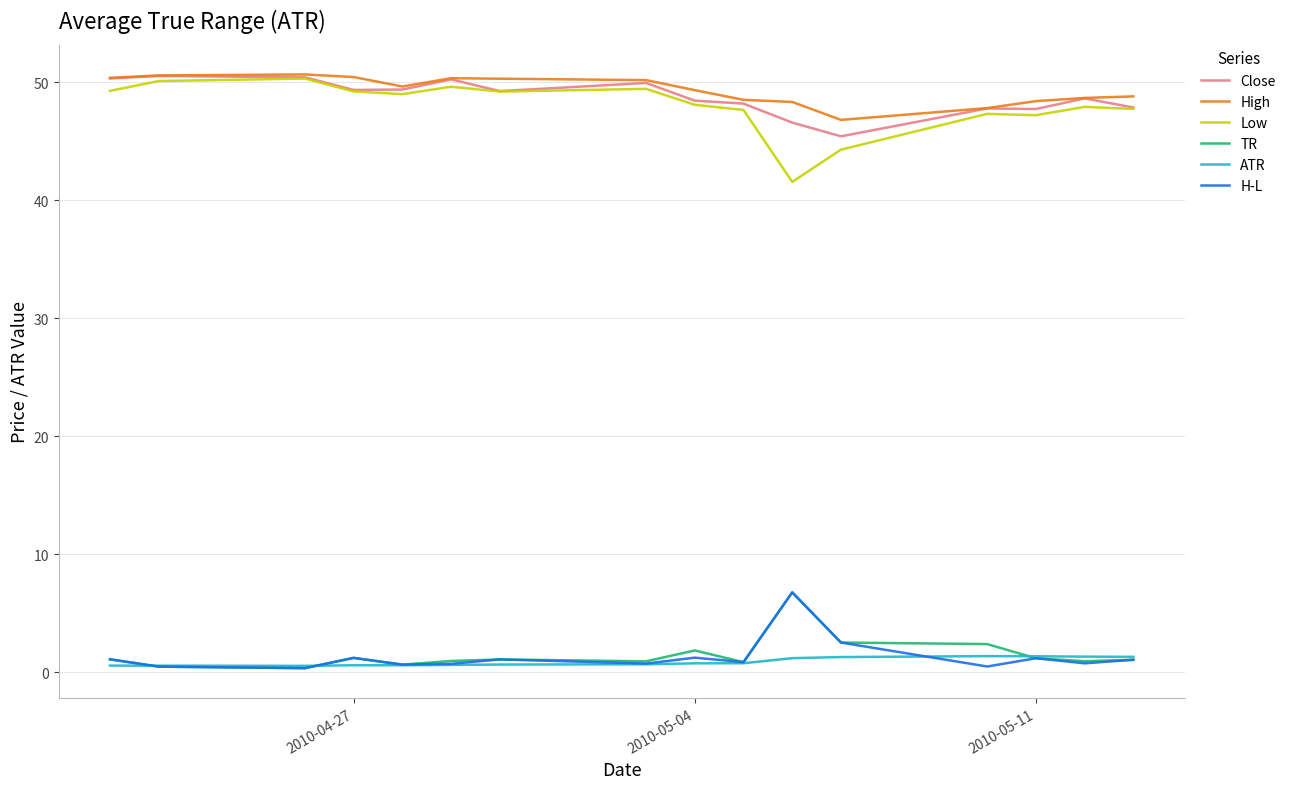

True or false: TR and Close intersect in this chart.

False